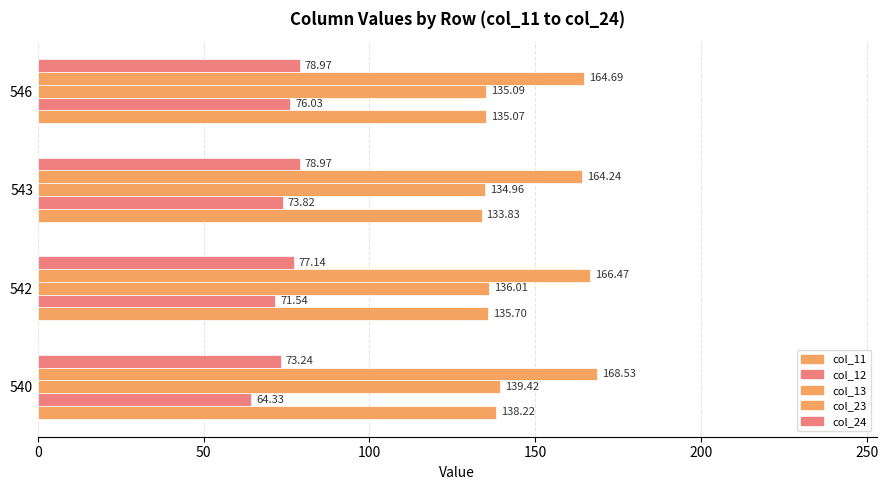

How many data points in col_11 are less than 135?

1